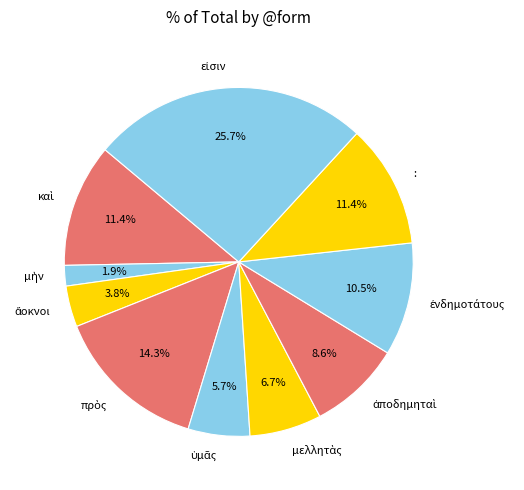

Does any single category account for the majority?

No